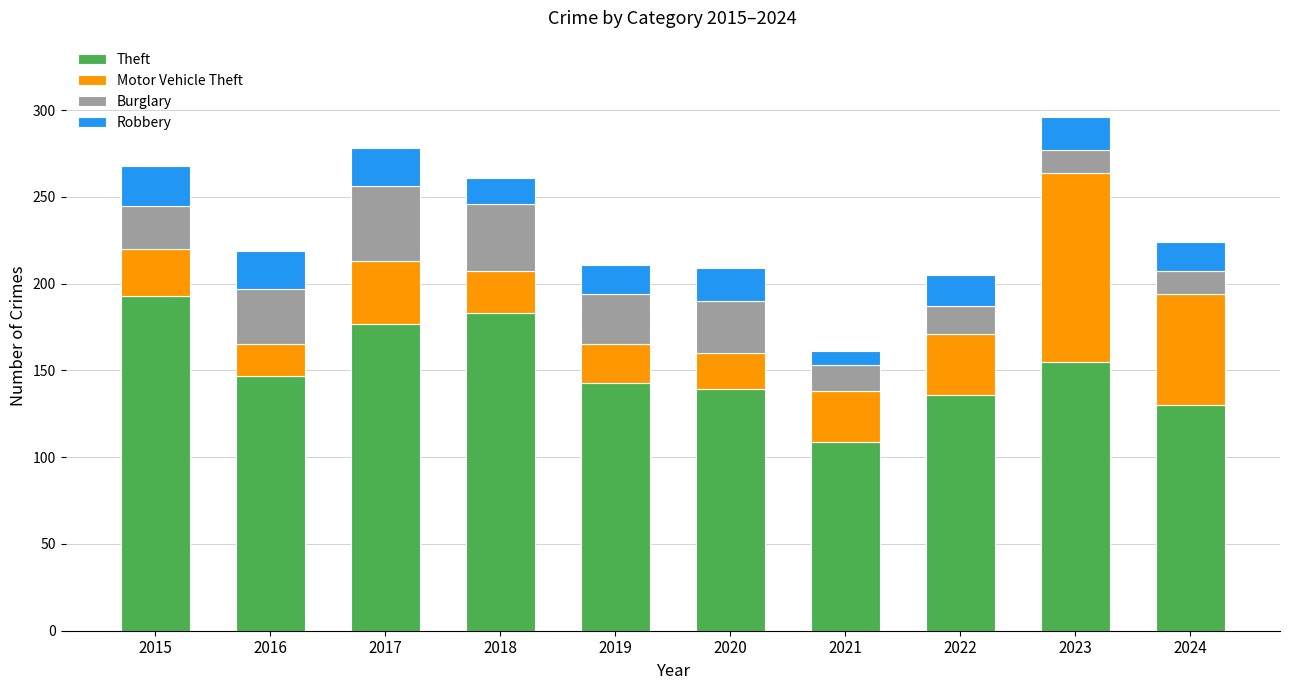

Which category has the lowest value in the Theft series?

2021